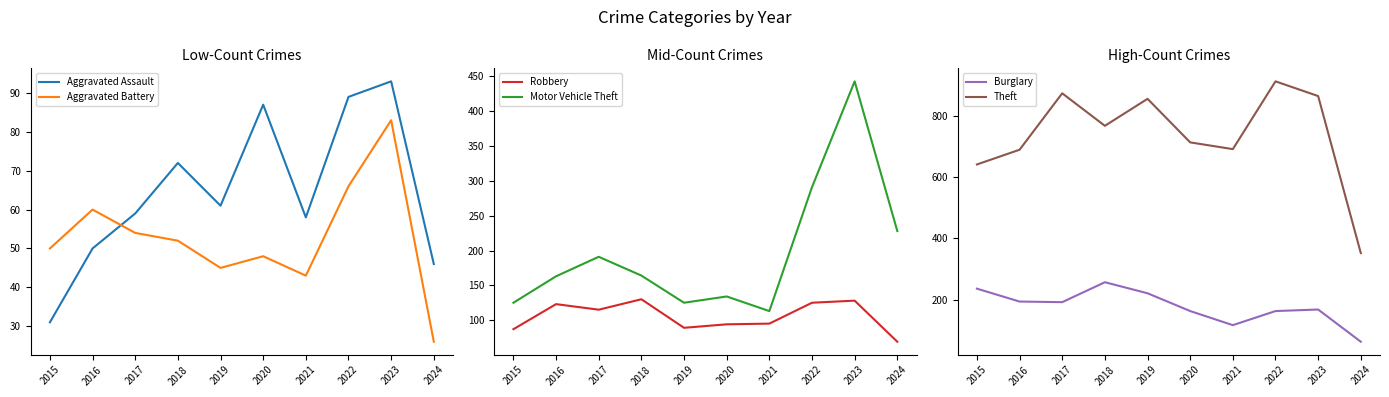

Where is the first local maximum for Motor Vehicle Theft?

2017